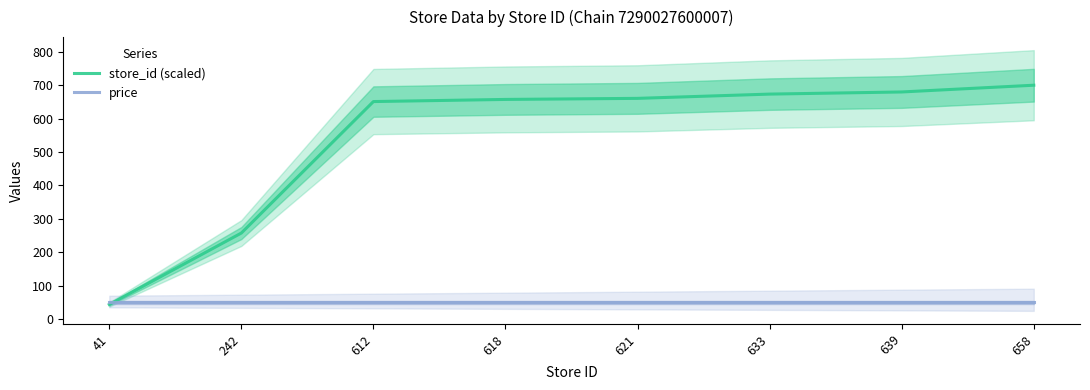

How many data points in store_id (scaled) are above 660?

4